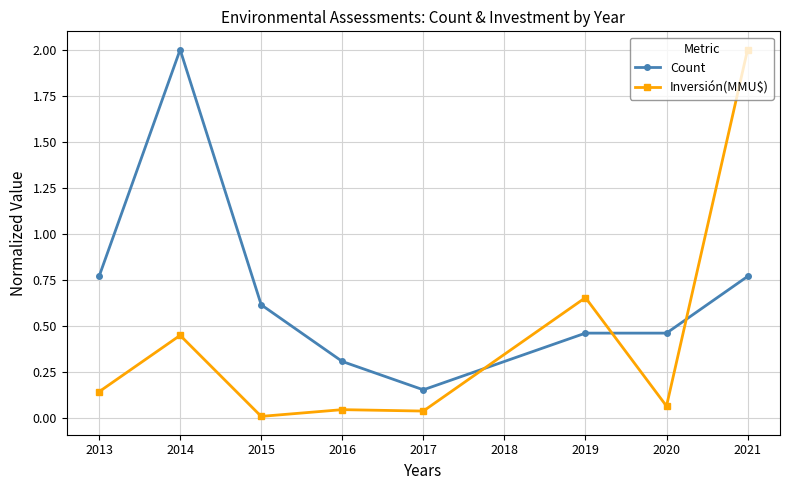

What is the spread (max minus min) of values at 2016?

0.3